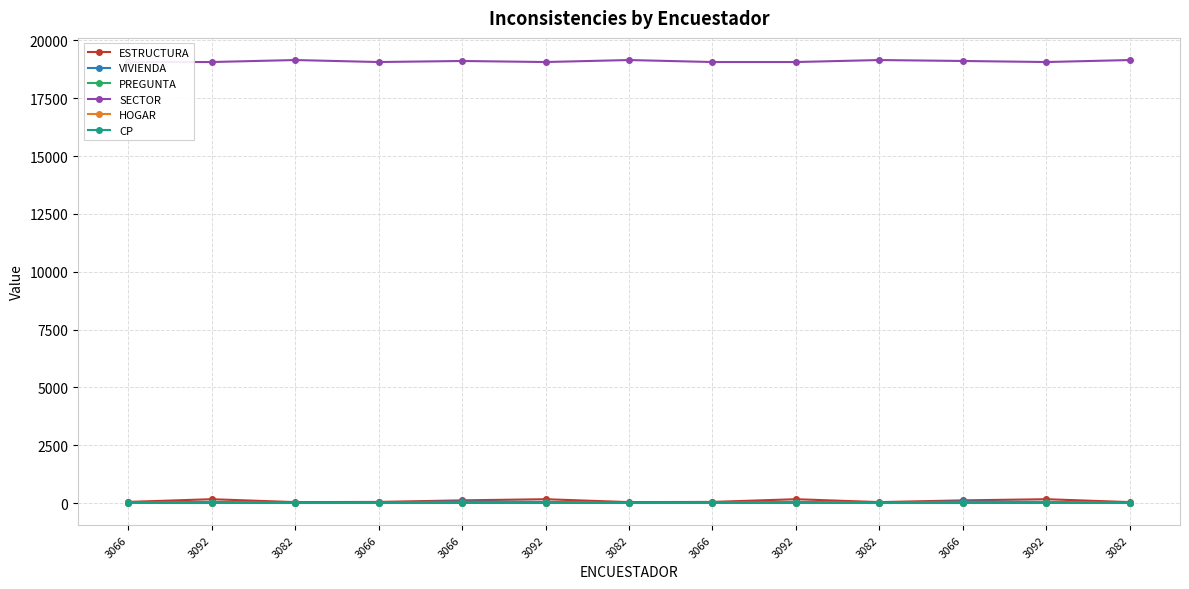

True or false: ESTRUCTURA and CP cross at least once.

False